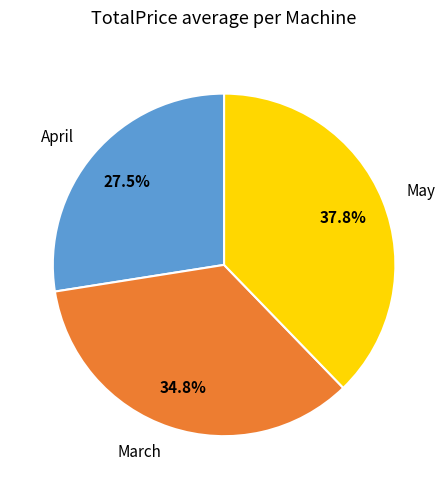

Count the number of slices in the pie.

3